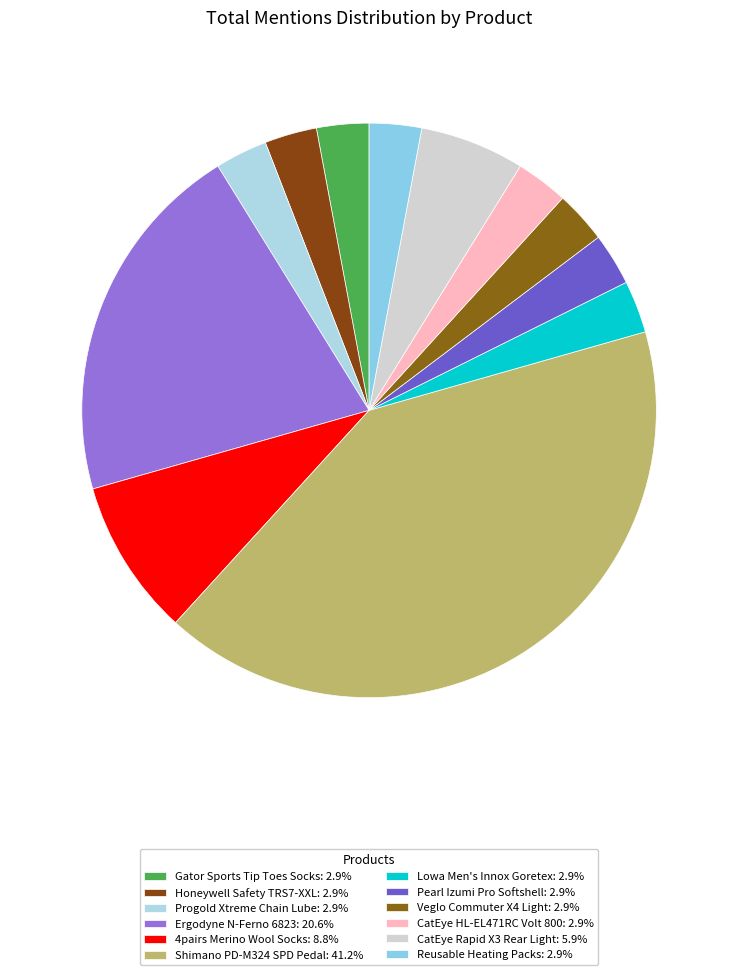

What is the ratio of the value at Shimano PD-M324 SPD Pedal to the value at Veglo Commuter X4 Light?

14.0